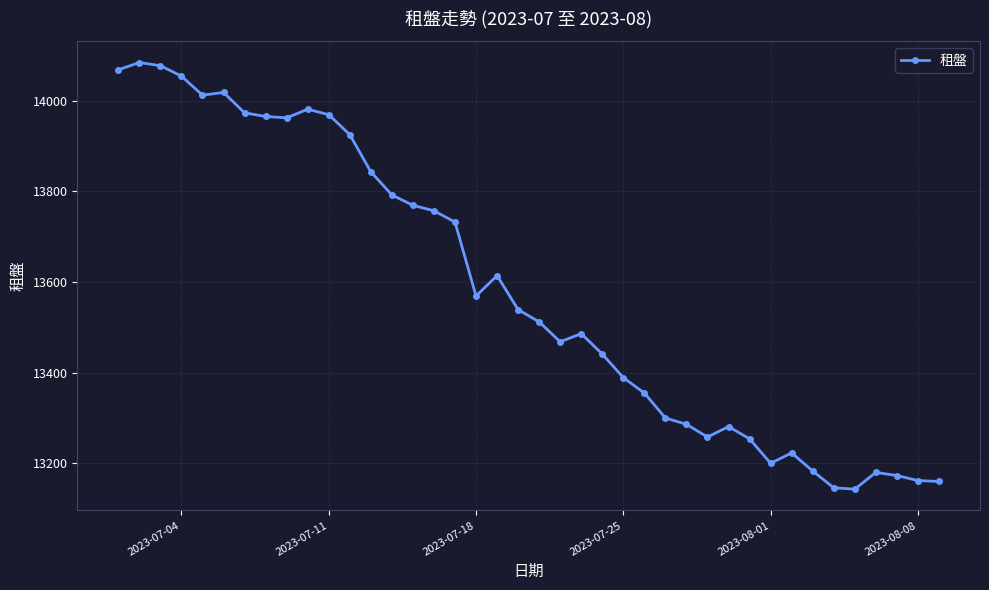

What is the maximum value shown in the chart?

14084